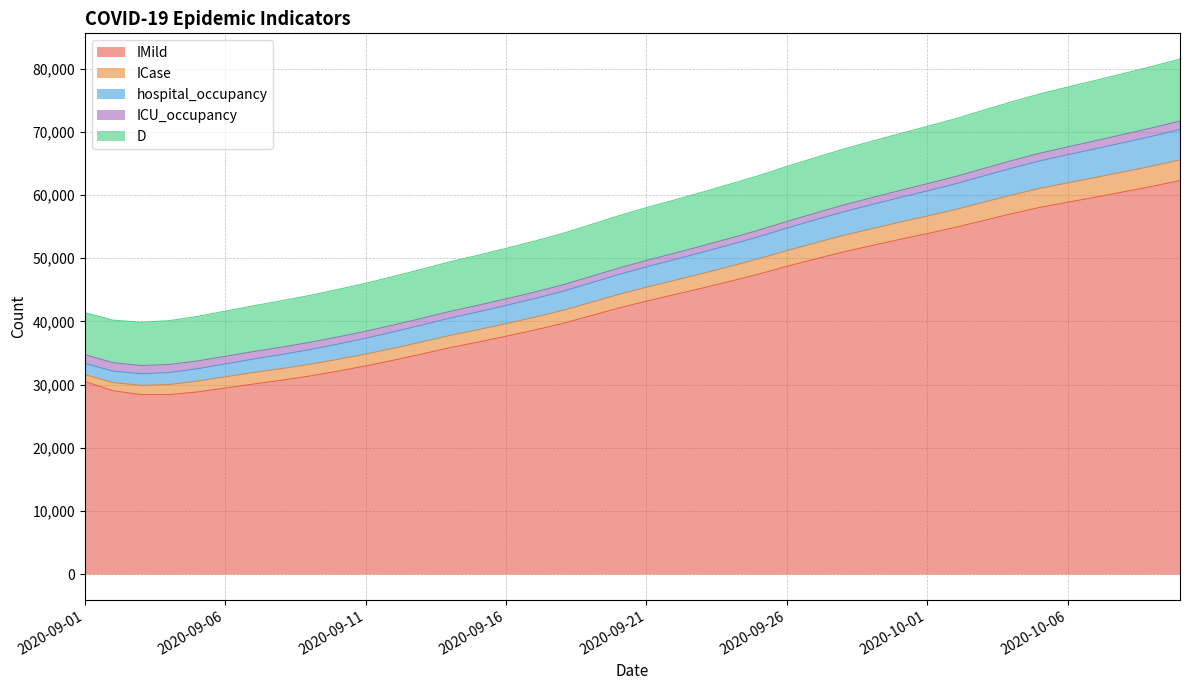

What is the total value across all series at 2020-09-01?

41369.5